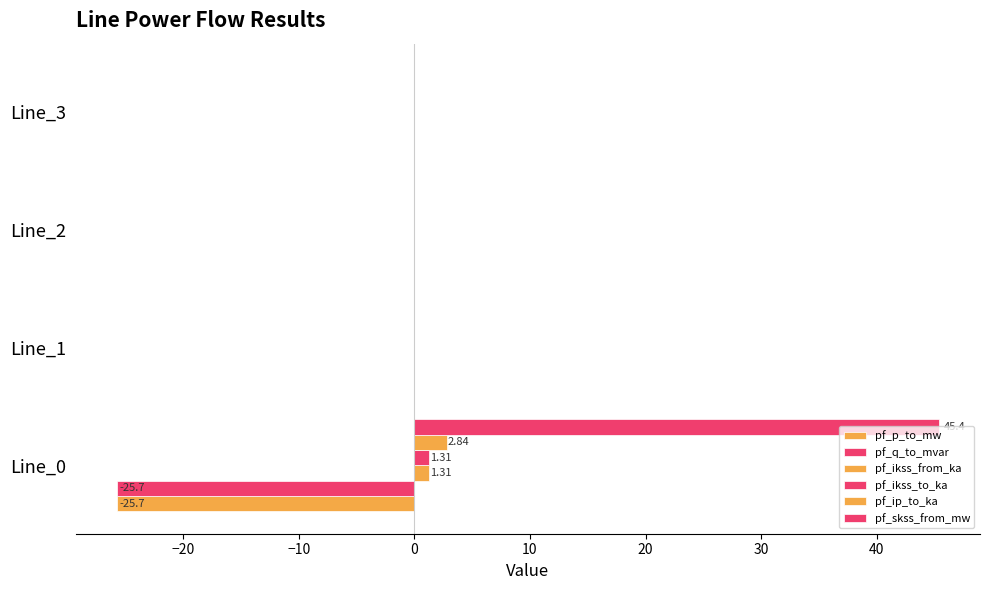

What is the maximum value shown in the chart?

45.4